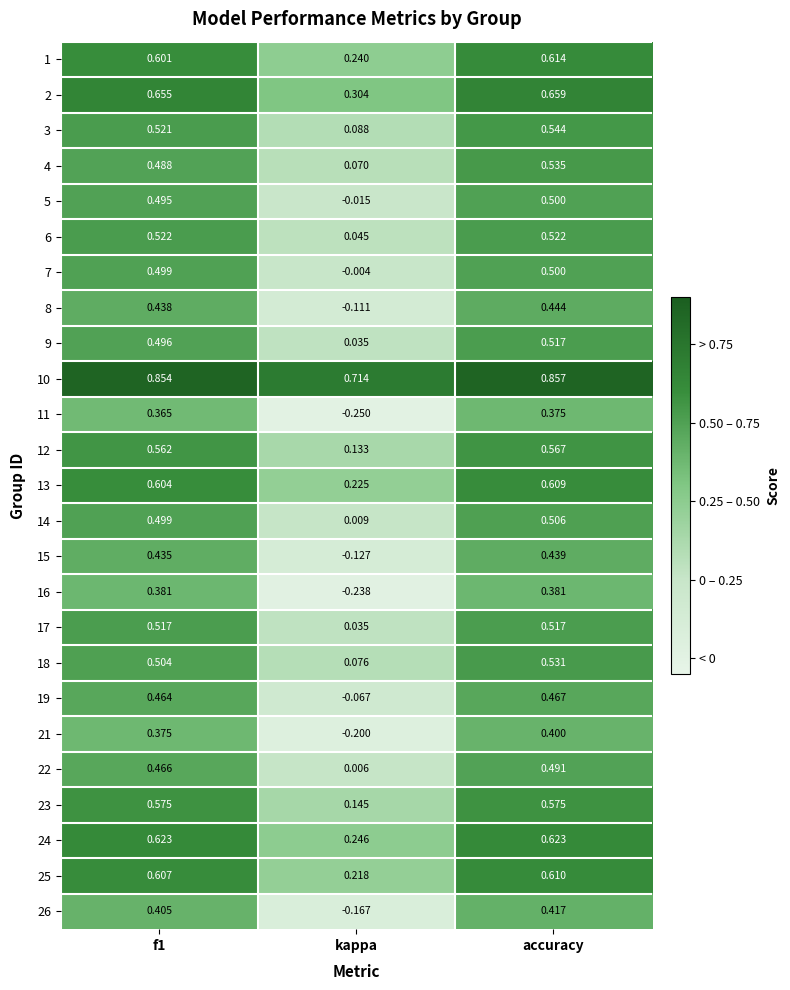

At which category is the sum across all series the highest?

accuracy